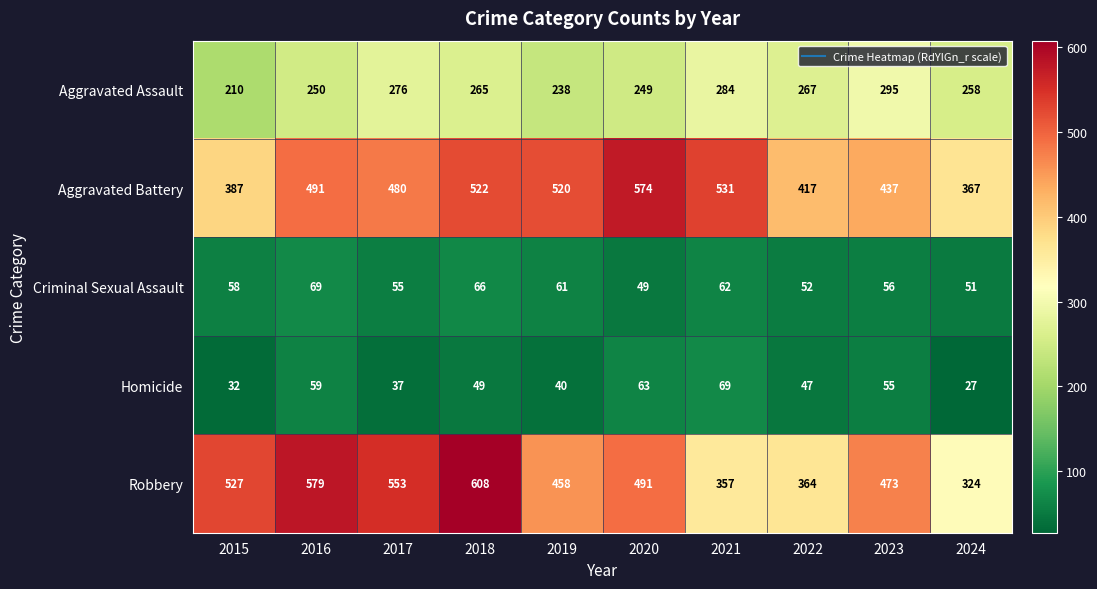

The value of Aggravated Assault at 2021 is 284. True or false?

True